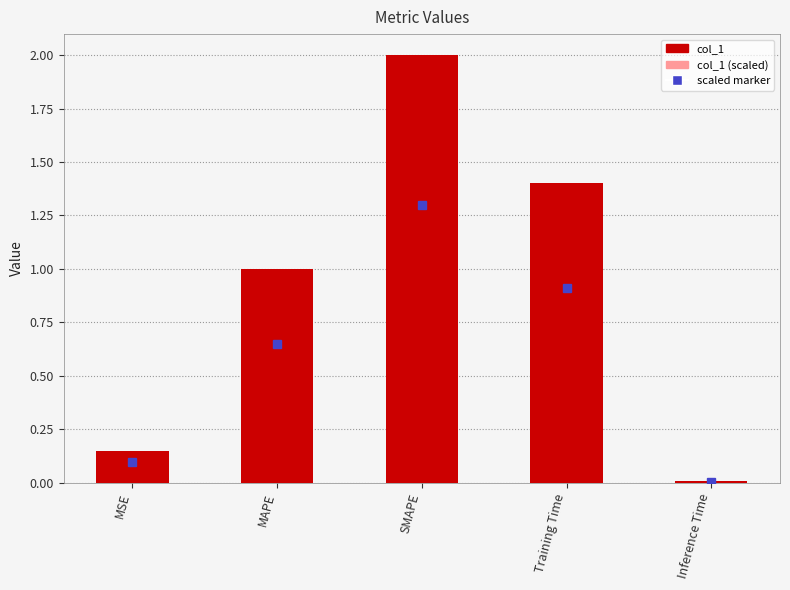

What is the value of the col_1 (scaled) bar at the 2nd from the left?

0.4